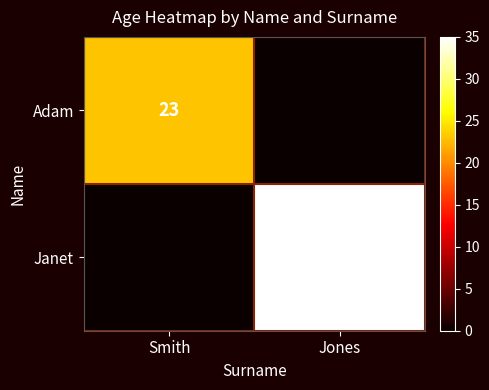

Between Jones and Smith, which is larger?

Smith